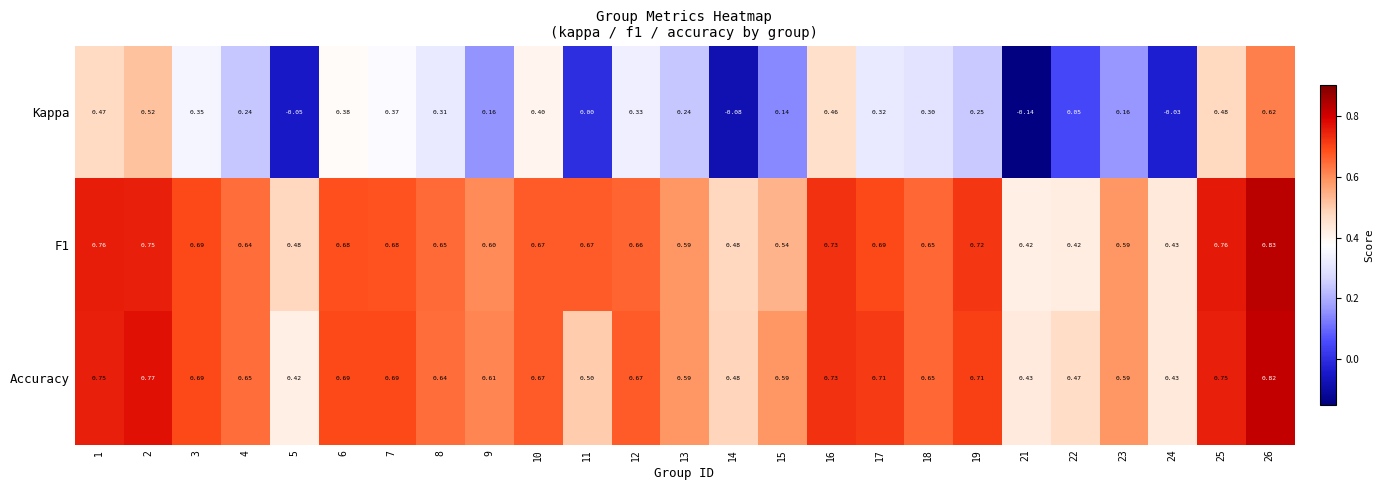

Is the value of F1 at 1 greater than the value of Accuracy at 19?

Yes